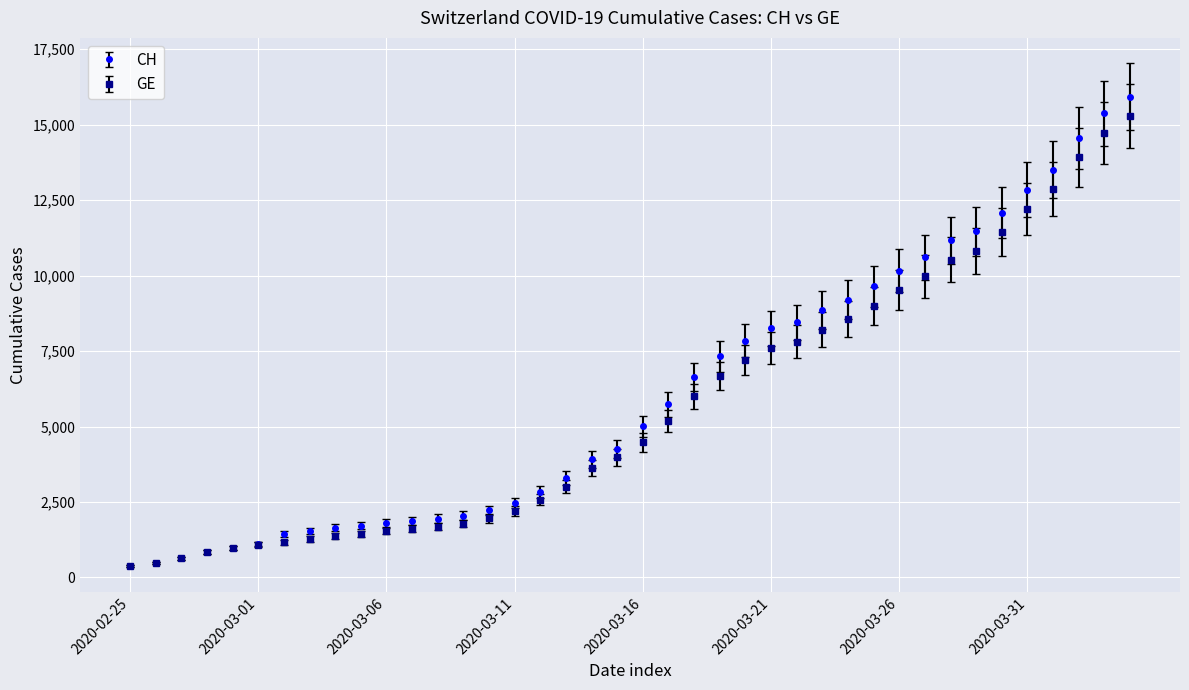

What is the maximum value shown in the chart?

15926